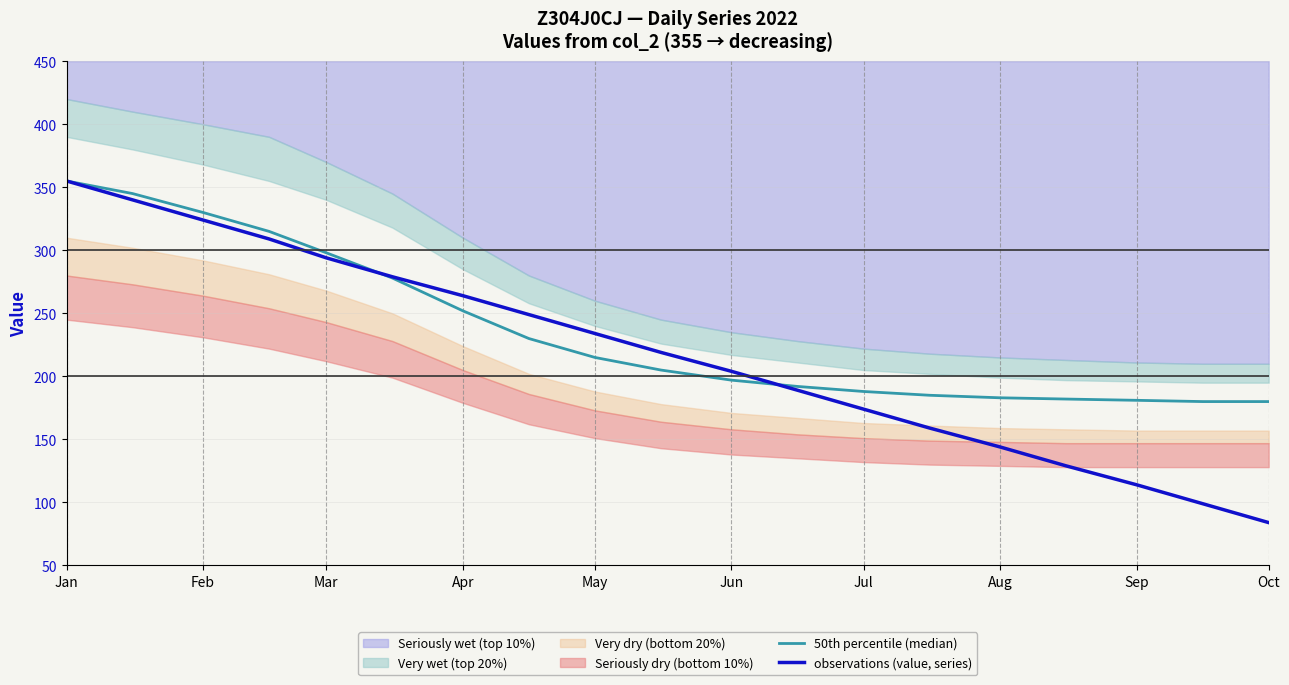

What is the minimum value for observations (value, series)?

84